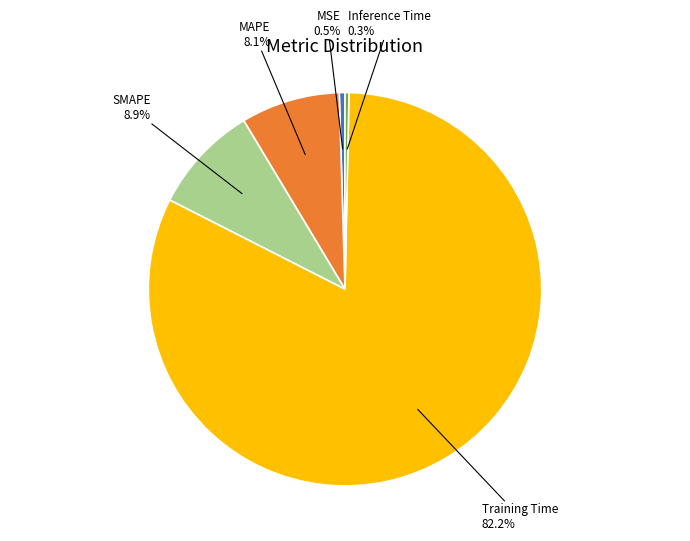

Is there a majority slice in this chart?

Yes